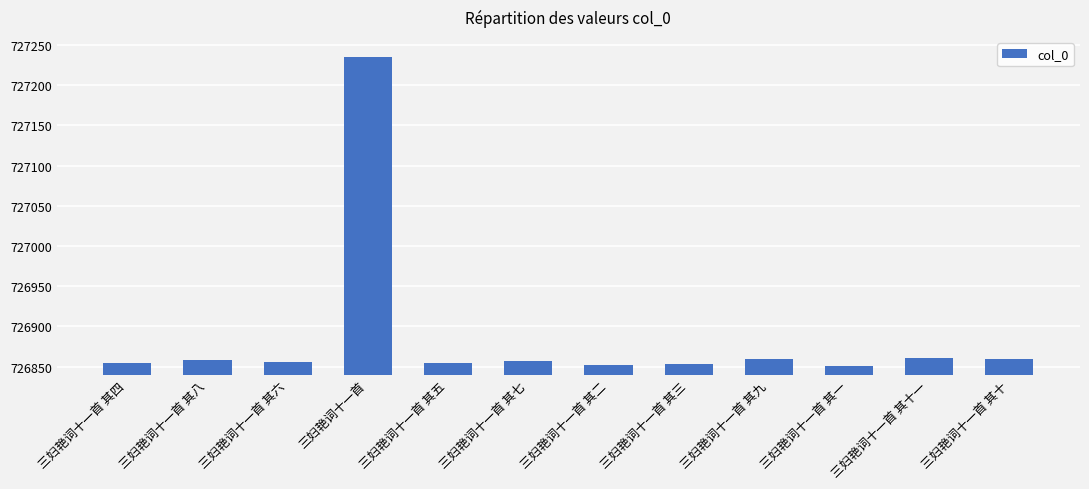

What is the label of the 3rd bar from the right?

三妇艳词十一首 其一